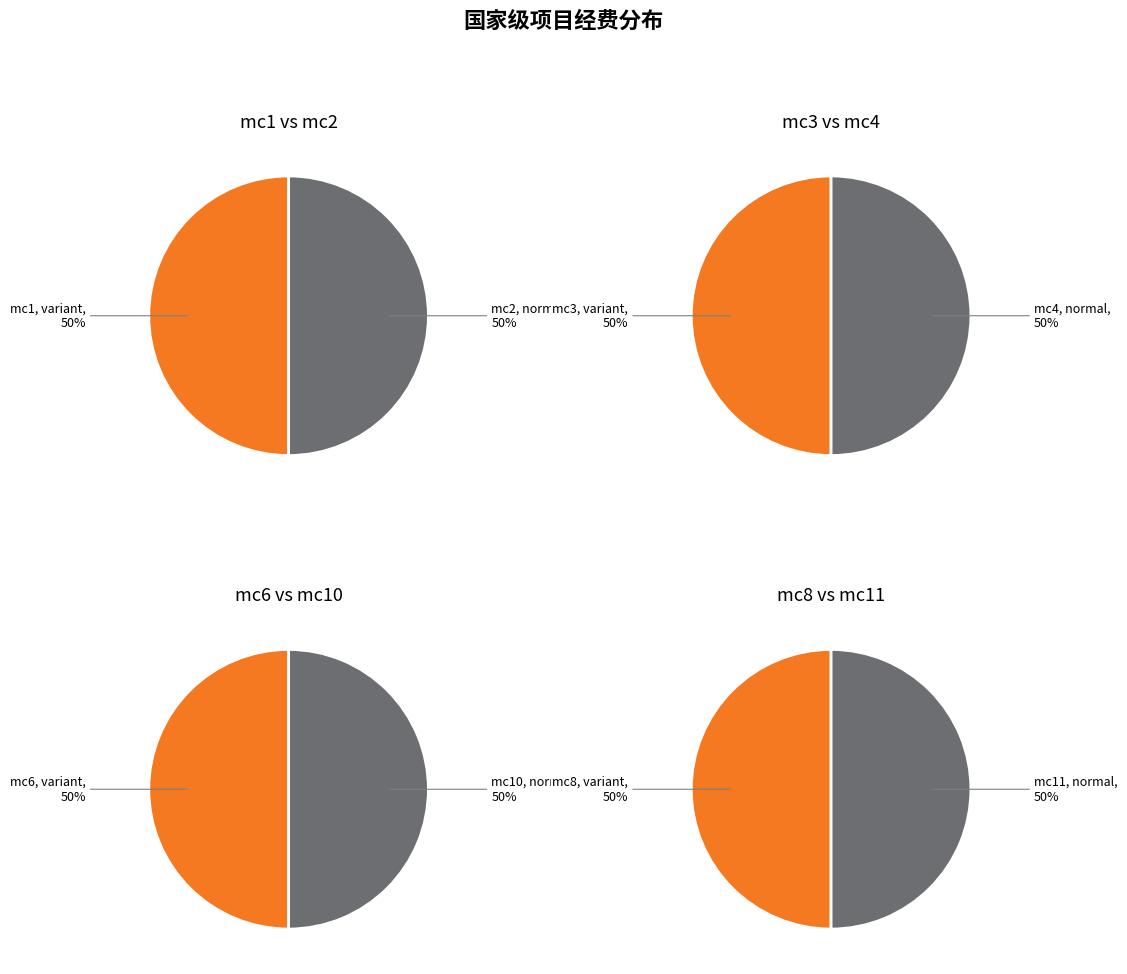

Which has a higher value, mc3 or mc10?

mc10